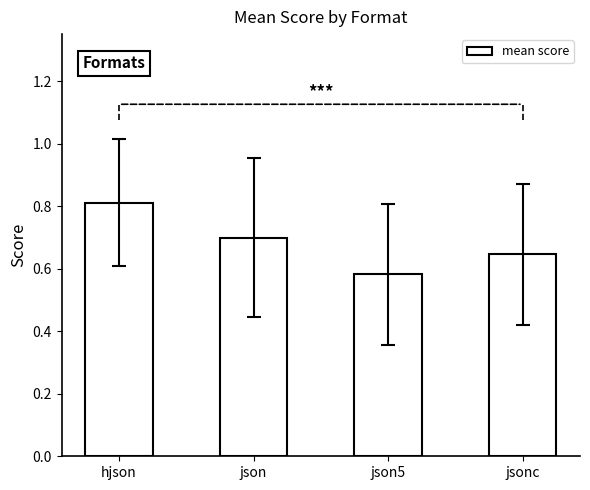

What is the greatest value displayed?

0.8